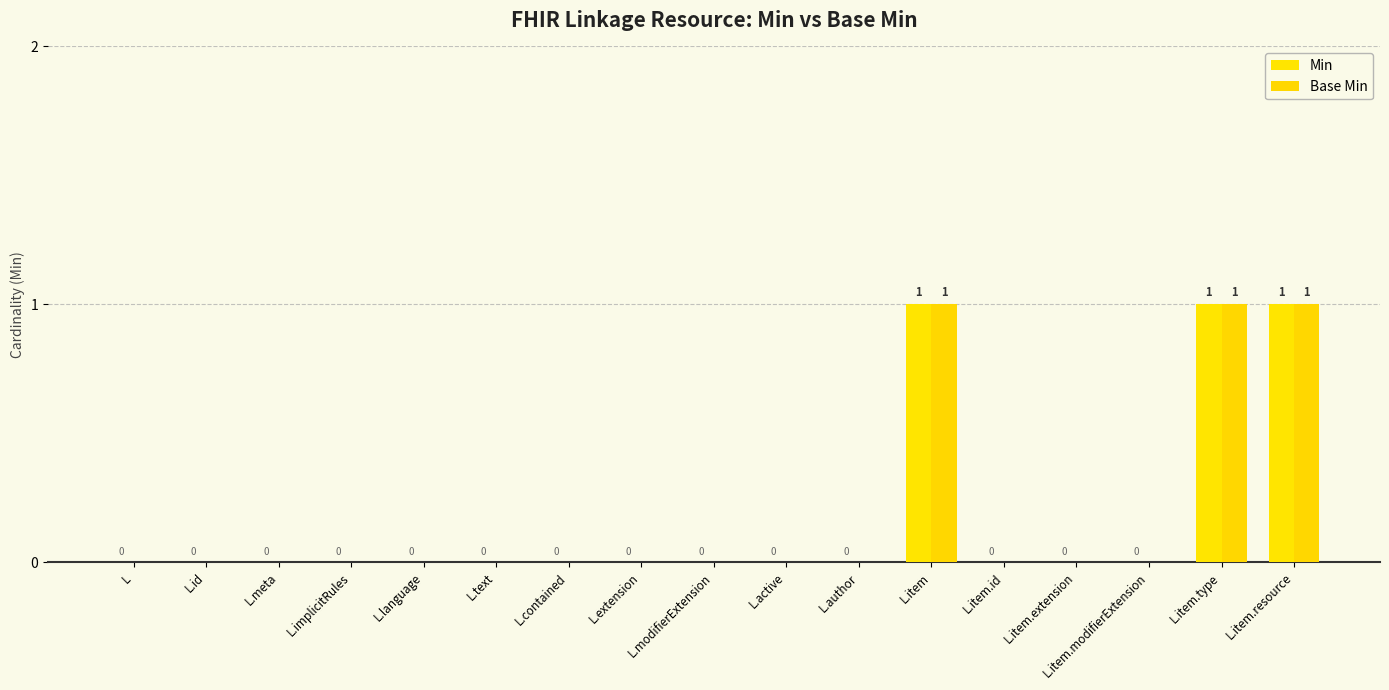

Does the chart contain stacked bars?

No